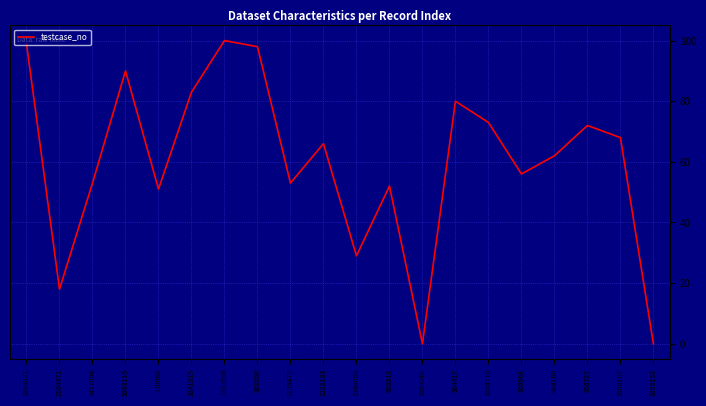

What is the greatest value displayed?

100